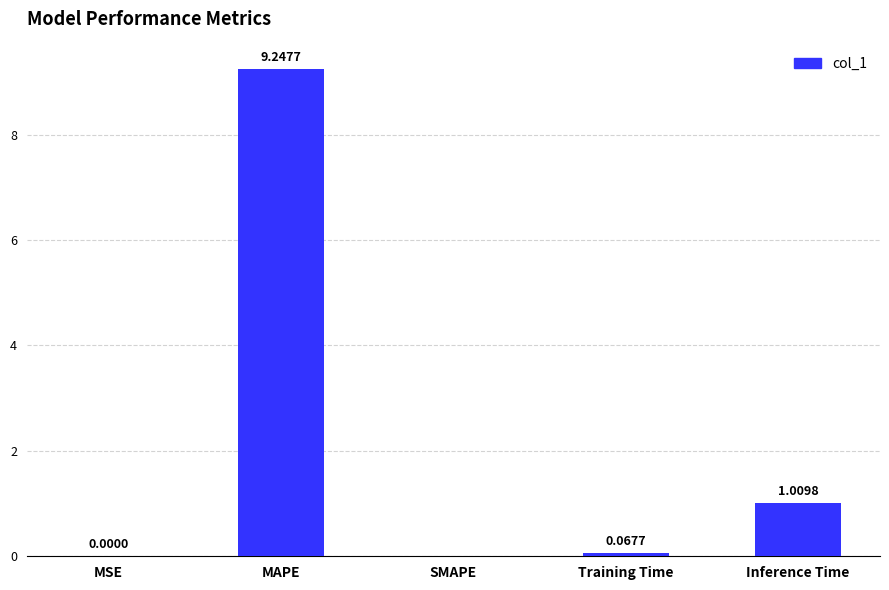

The value at Inference Time is 0.4. True or false?

False